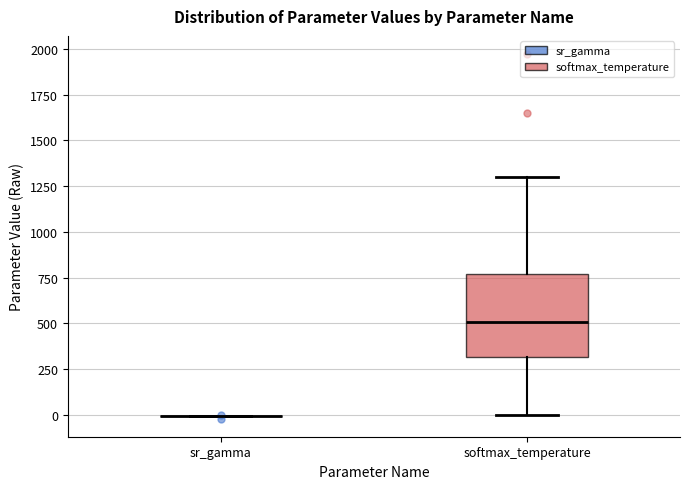

Which box is the tallest, from its lower edge to its upper edge?

softmax_temperature